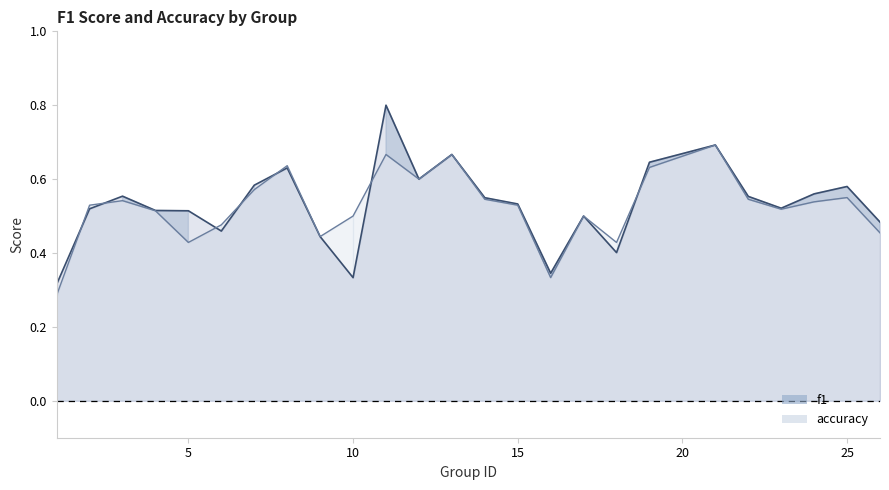

Where is the first local minimum for f1?

6